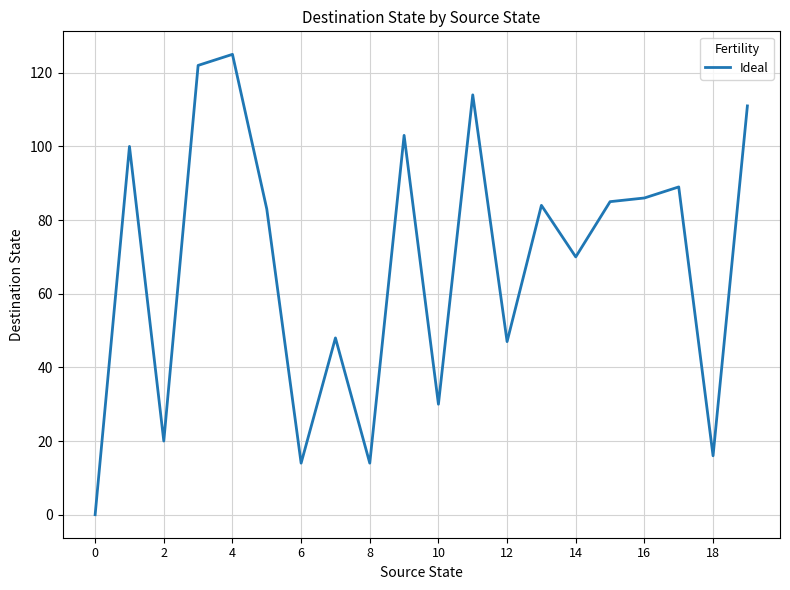

What is the maximum value shown in the chart?

125